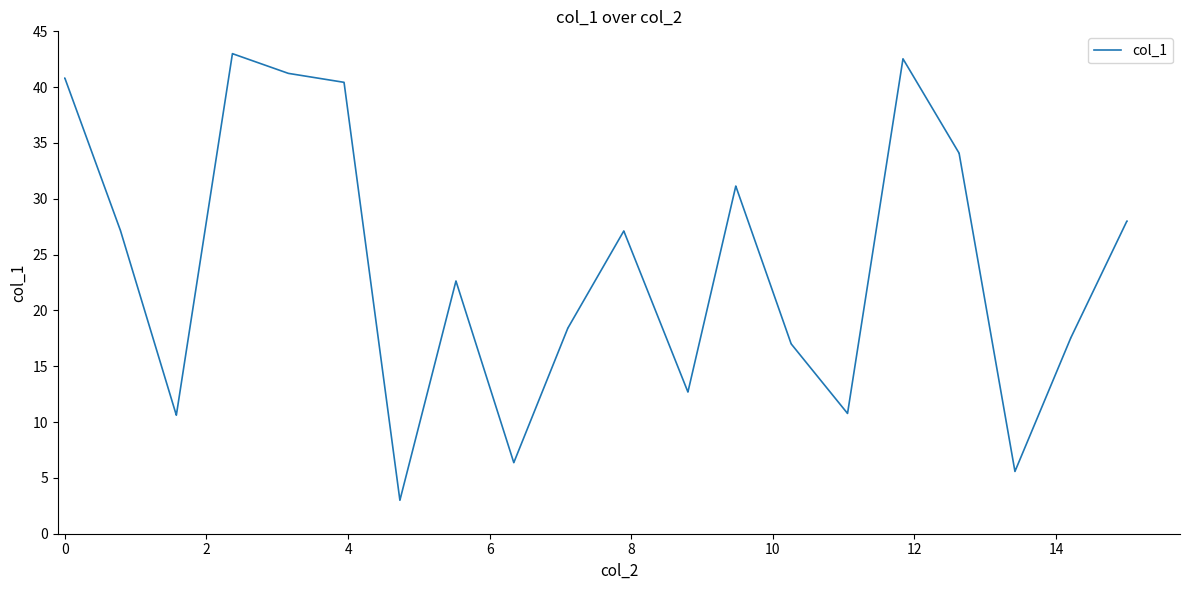

What is the average value?

24.0